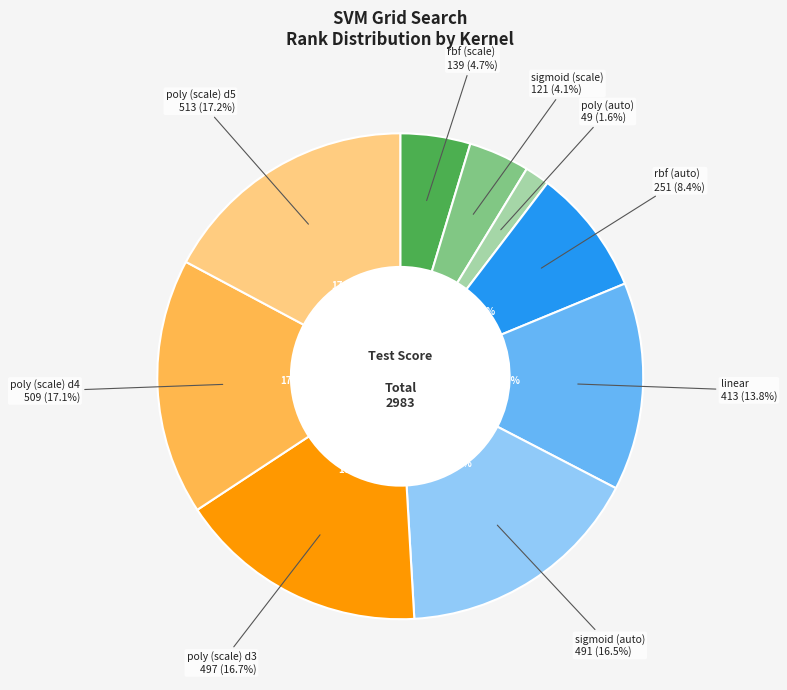

How many slices are in this pie chart?

9